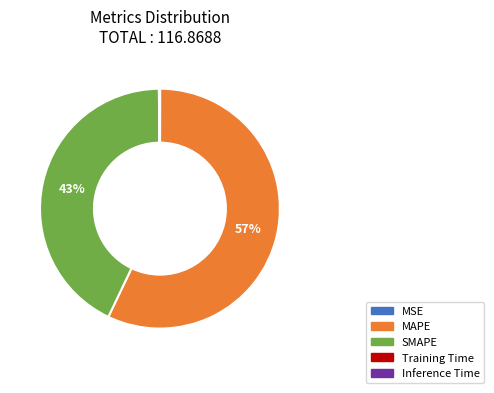

Does any single category account for the majority?

Yes